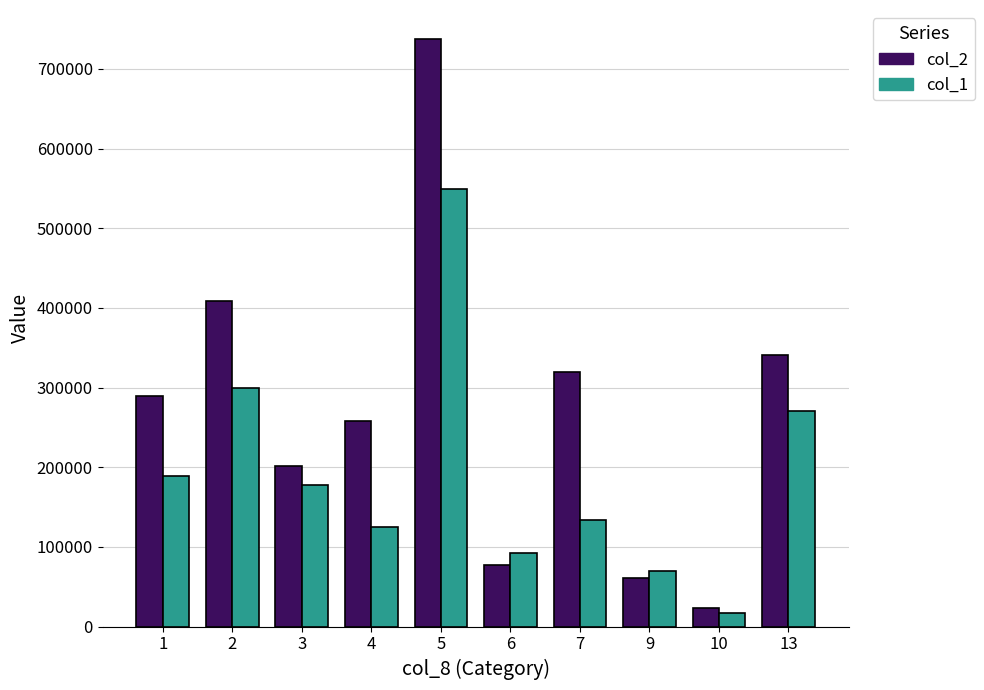

True or false: col_1 has a value of 125200 at 4.

True